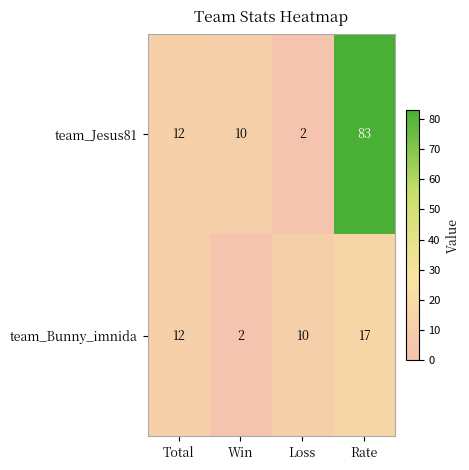

Reading left to right, extract all data points from this chart.

team_Jesus81: 12	10	2	83
team_Bunny_imnida: 12	2	10	17